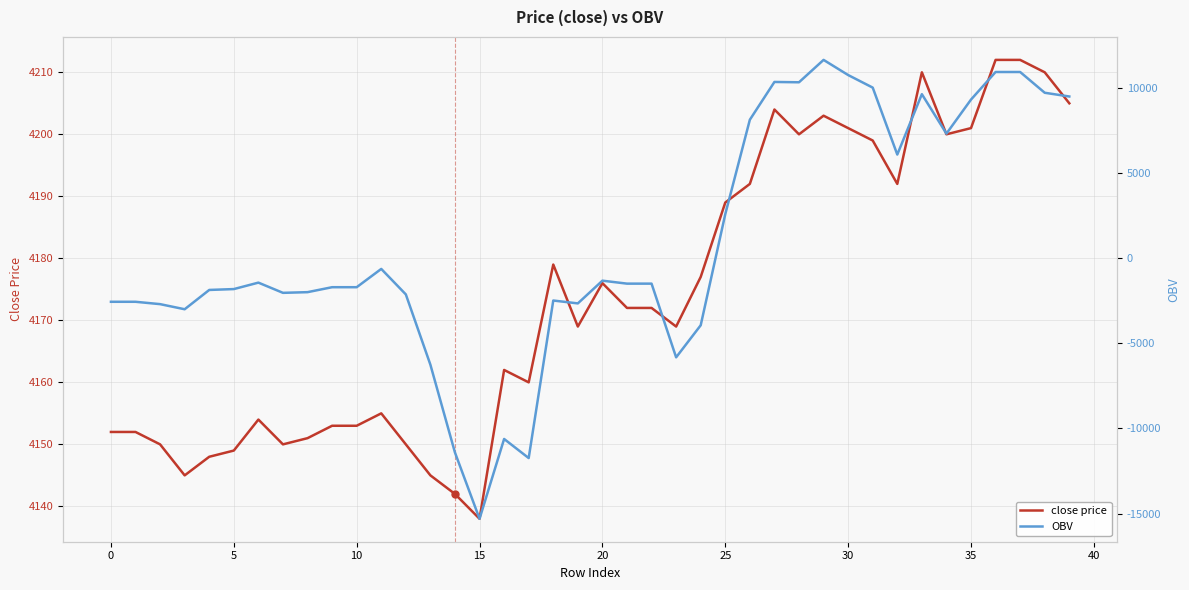

What is the approximate value of OBV at 14?

-11415.3